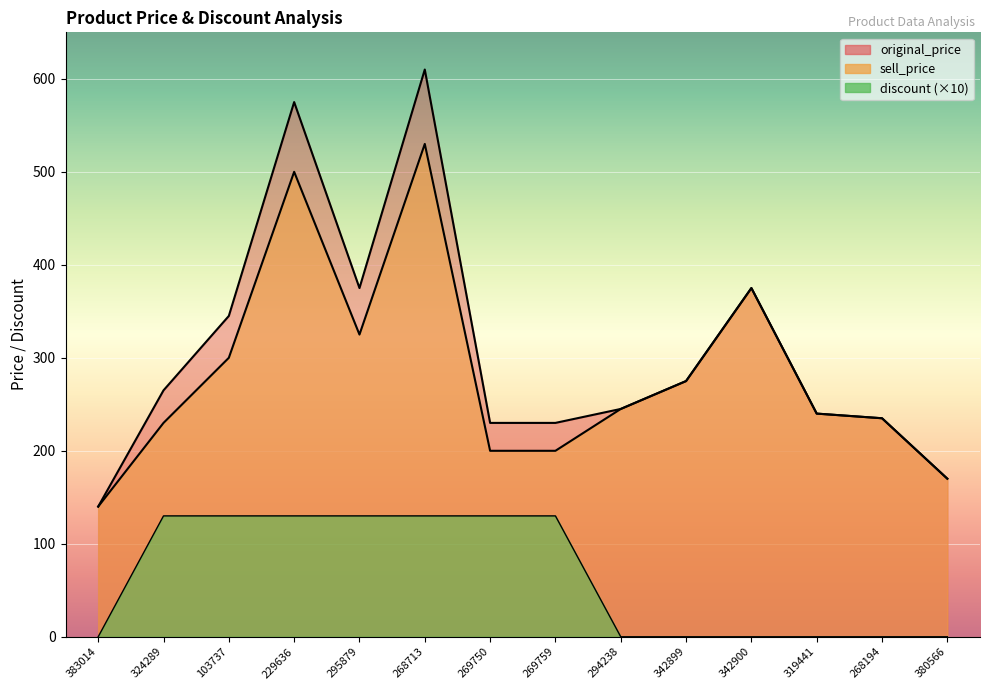

What is the sum of the original_price values at 268713 and 342900?

985